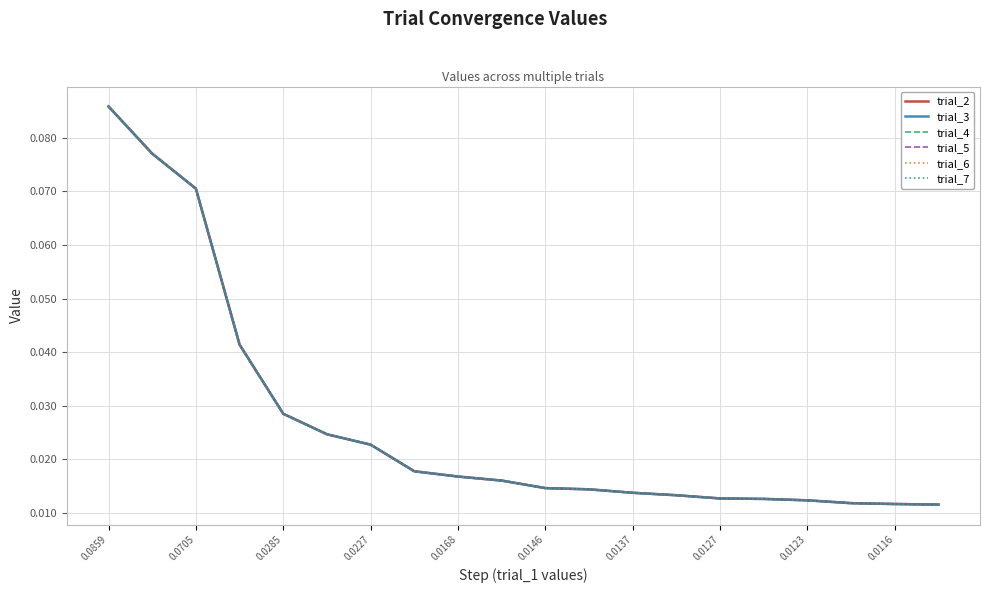

Does the chart display data point markers on the line(s)?

No